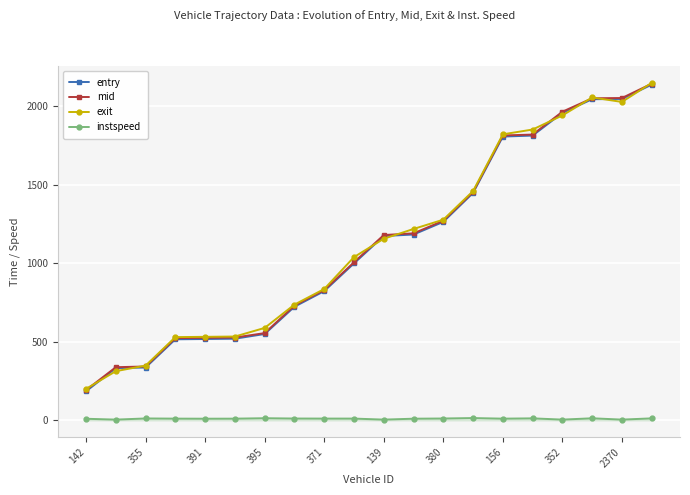

Which series has the largest range (max minus min)?

entry